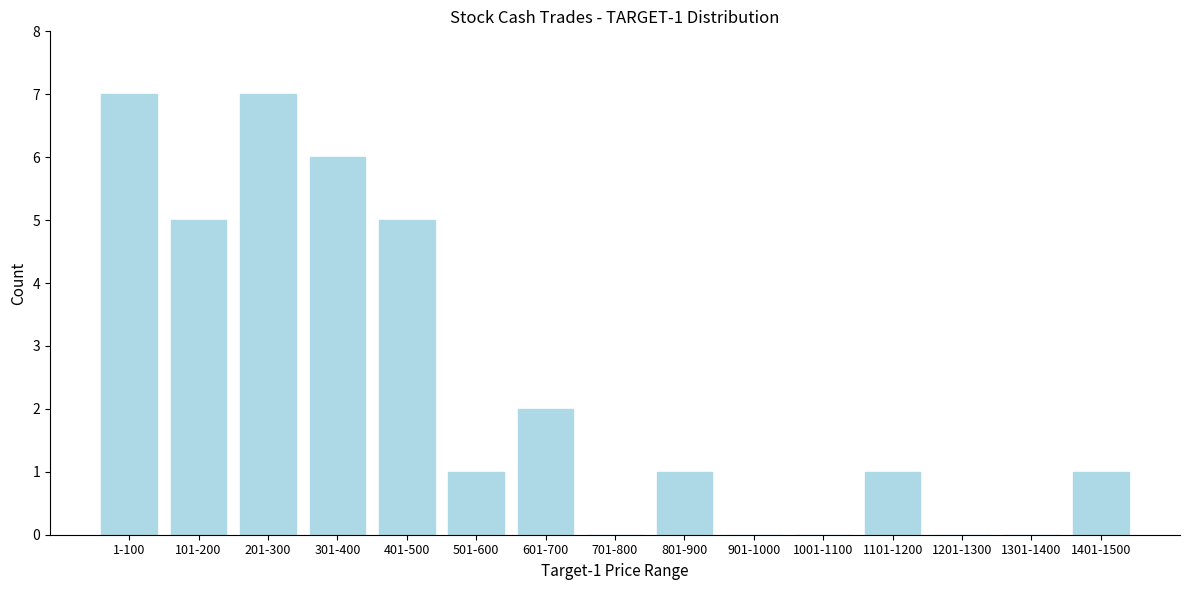

Reading left to right, what are all the values shown in this chart?

1-100=7	101-200=5	201-300=7	301-400=6	401-500=5	501-600=1	601-700=2	701-800=0	801-900=1	901-1000=0	1001-1100=0	1101-1200=1	1201-1300=0	1301-1400=0	1401-1500=1